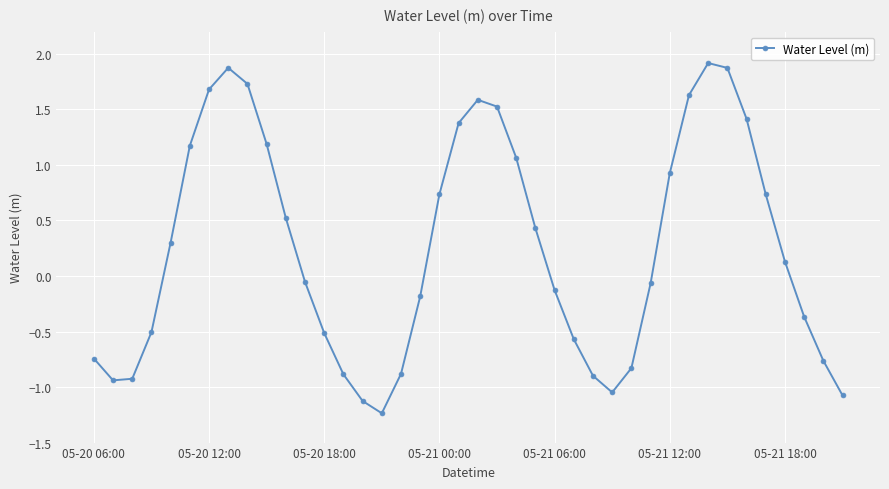

What is the greatest value displayed?

1.9